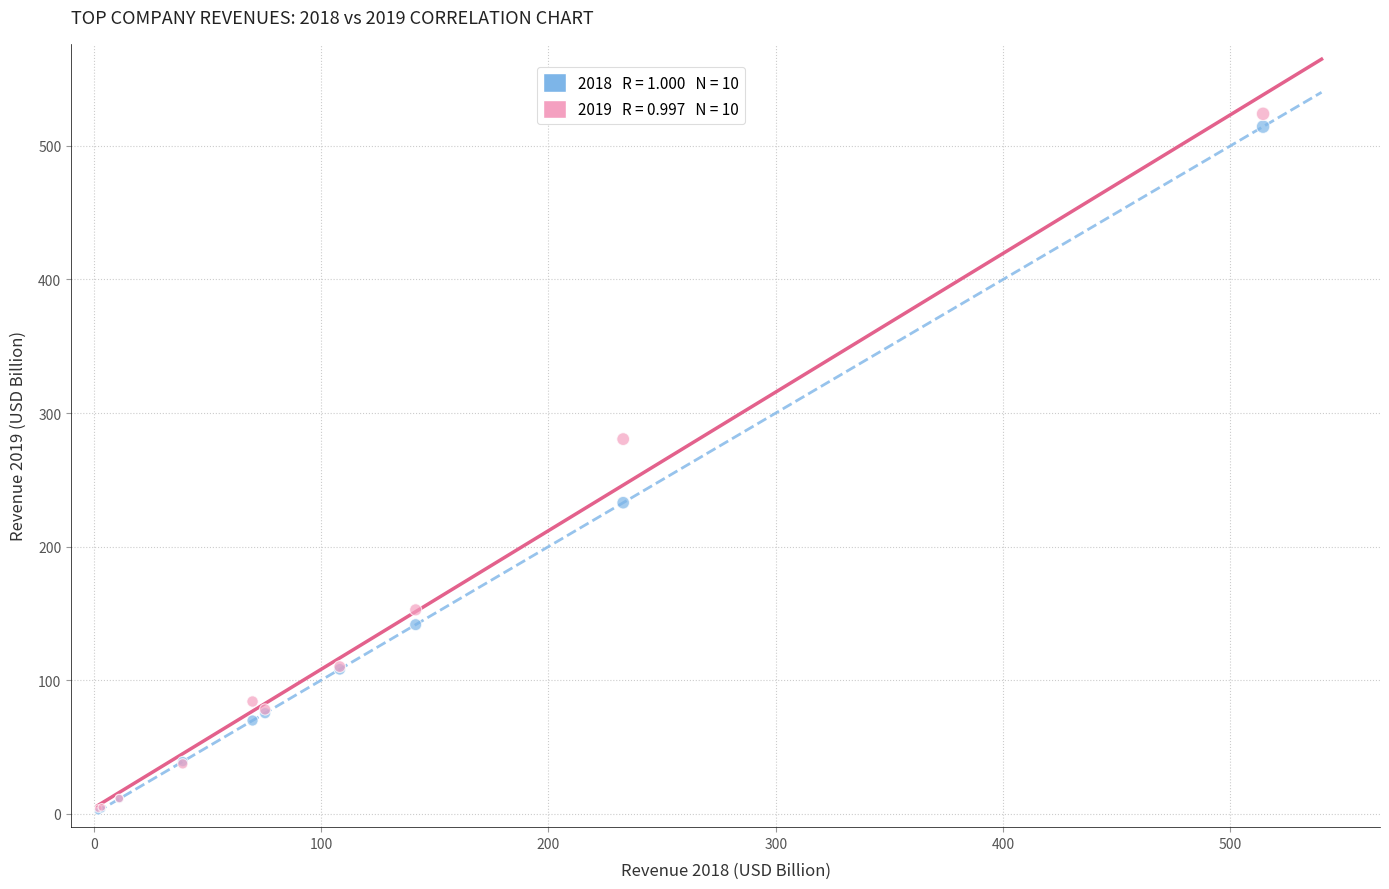

Across all series, what Y value is closest to 262?

280.5